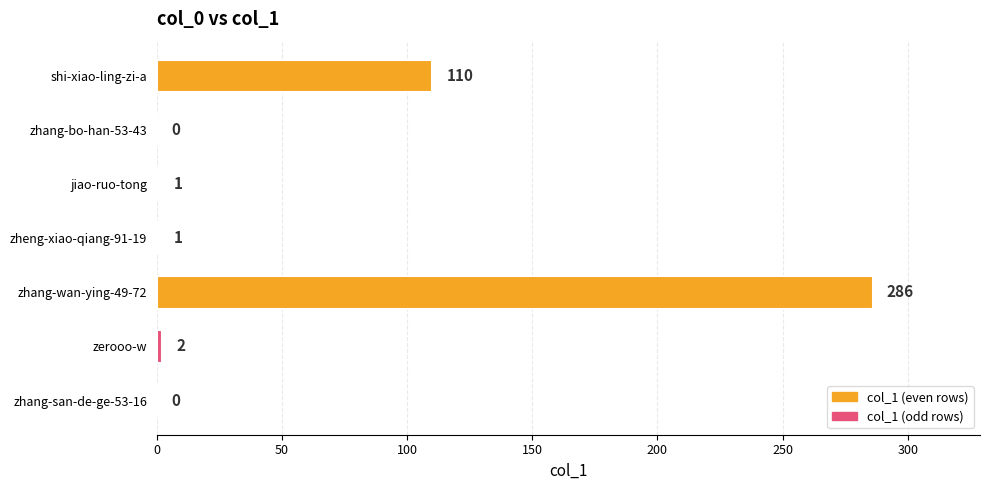

What is the greatest value displayed?

286